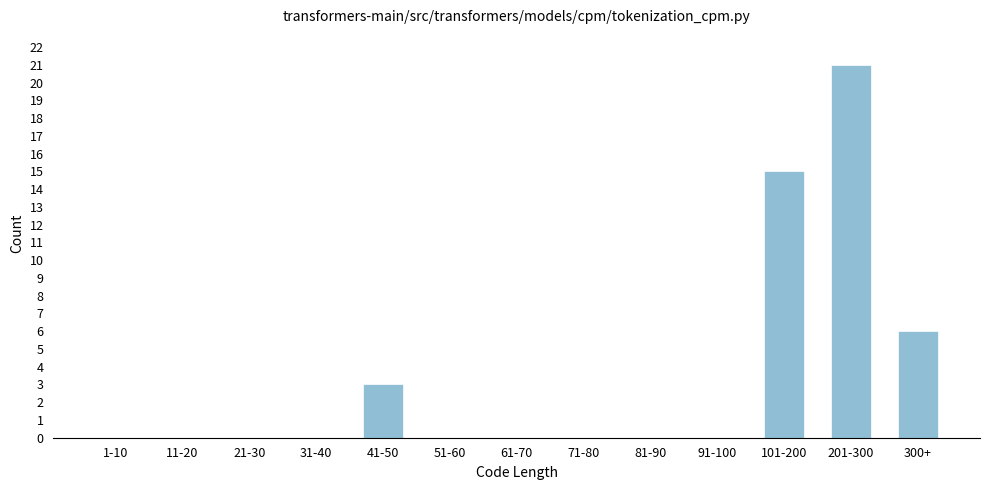

Reading left to right, transcribe all the data shown in this chart.

1-10=0	11-20=0	21-30=0	31-40=0	41-50=3	51-60=0	61-70=0	71-80=0	81-90=0	91-100=0	101-200=15	201-300=21	300+=6